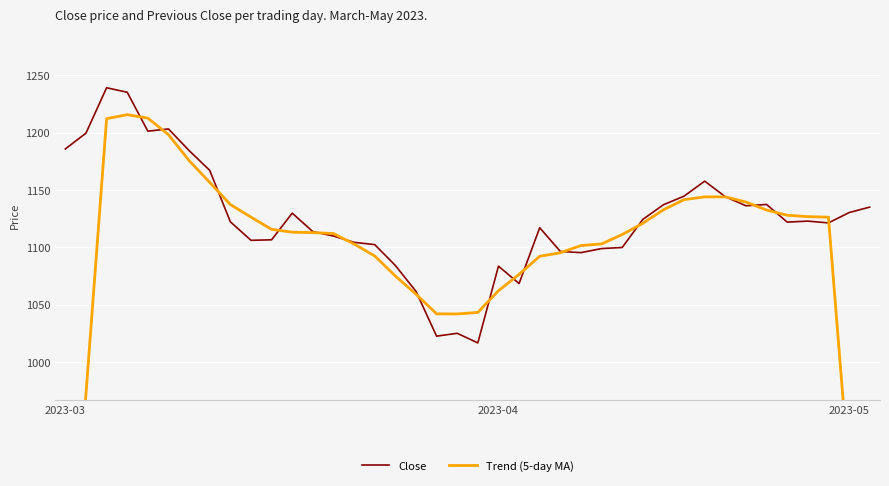

What is the average value of the Close series?

1124.8